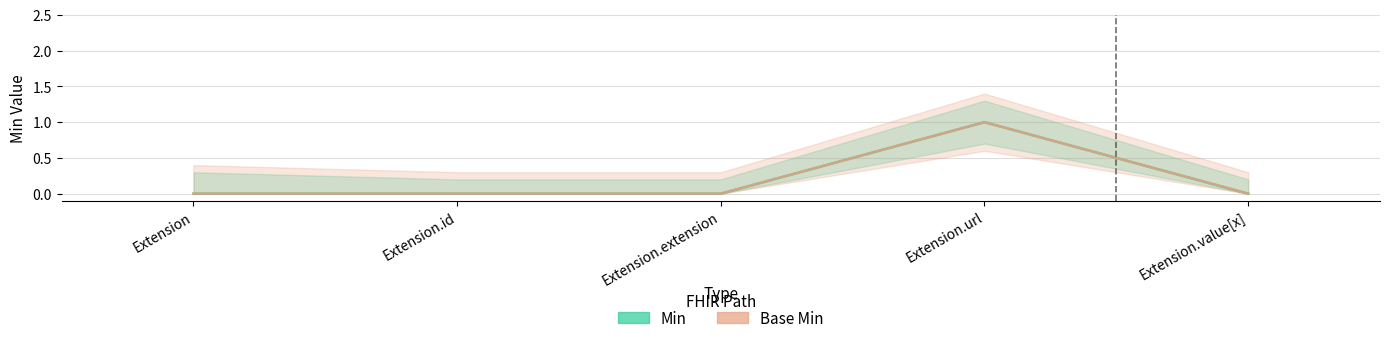

Where is Min nearest to the value 0?

Extension